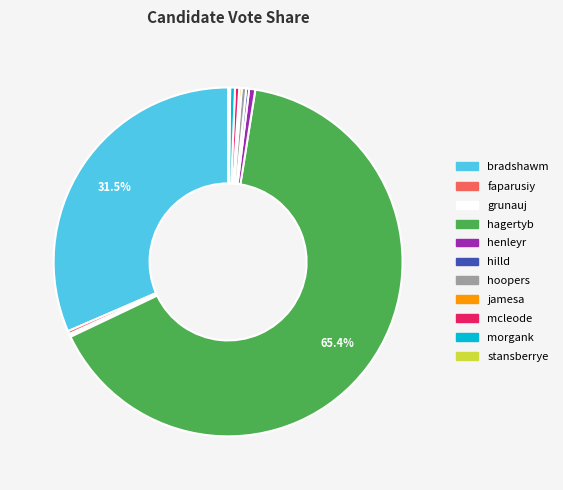

Which category has the biggest portion of the pie?

hagertyb